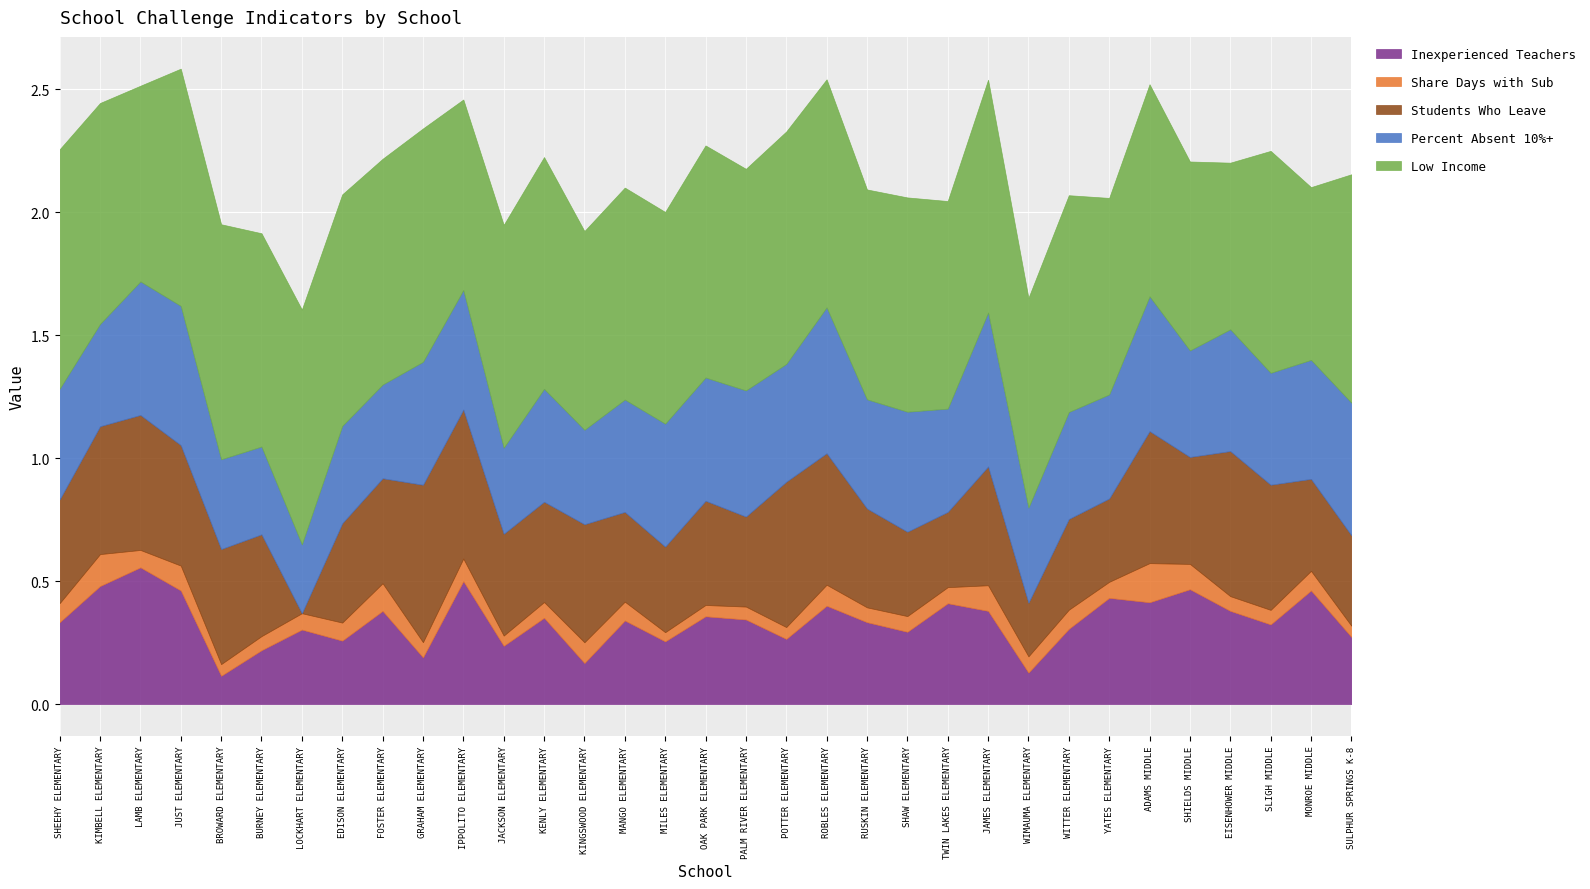

Reading left to right, what are all the values shown in this chart?

inexperienced_teachers: 0.3	0.5	0.6	0.5	0.1	0.2	0.3	0.3	0.4	0.2	0.5	0.2	0.4	0.2	0.3	0.3	0.4	0.3	0.3	0.4	0.3	0.3	0.4	0.4	0.1	0.3	0.4	0.4	0.5	0.4	0.3	0.5	0.3
share_days_with_sub: 0.1	0.1	0.1	0.1	0.0	0.1	0.1	0.1	0.1	0.1	0.1	0.0	0.1	0.1	0.1	0.0	0.0	0.1	0.0	0.1	0.1	0.1	0.1	0.1	0.1	0.1	0.1	0.2	0.1	0.1	0.1	0.1	0.0
students_who_leave: 0.4	0.5	0.5	0.5	0.5	0.4	0.0	0.4	0.4	0.6	0.6	0.4	0.4	0.5	0.4	0.3	0.4	0.4	0.6	0.5	0.4	0.3	0.3	0.5	0.2	0.4	0.3	0.5	0.4	0.6	0.5	0.4	0.4
percent_absent: 0.5	0.4	0.5	0.6	0.4	0.4	0.3	0.4	0.4	0.5	0.5	0.3	0.5	0.4	0.5	0.5	0.5	0.5	0.5	0.6	0.4	0.5	0.4	0.6	0.4	0.4	0.4	0.5	0.4	0.5	0.5	0.5	0.5
low_income: 1.0	0.9	0.8	1.0	1.0	0.9	1.0	0.9	0.9	0.9	0.8	0.9	0.9	0.8	0.9	0.9	0.9	0.9	0.9	0.9	0.9	0.9	0.8	0.9	0.9	0.9	0.8	0.9	0.8	0.7	0.9	0.7	0.9